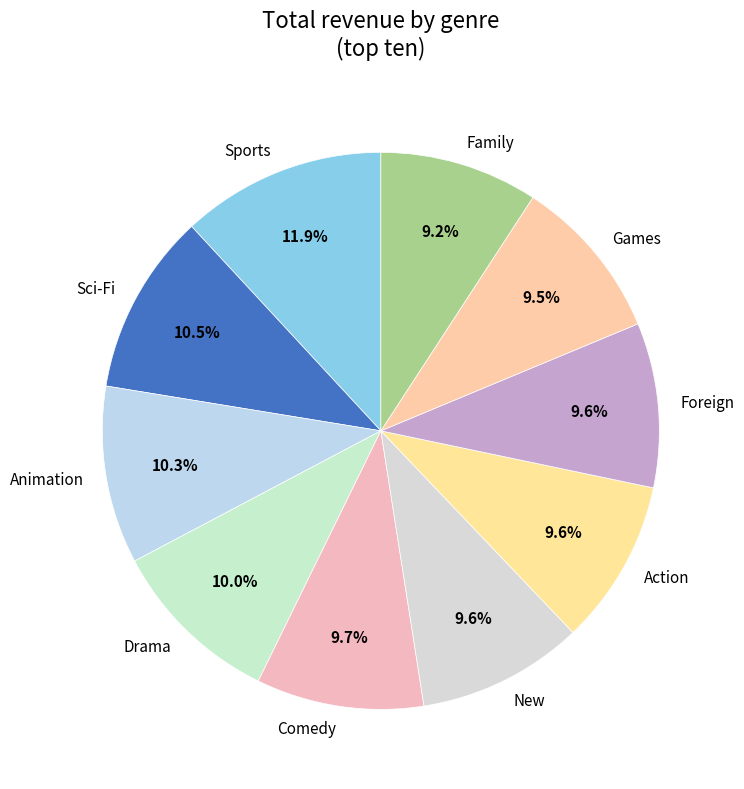

The Games slice represents 2% of the pie. True or false?

False